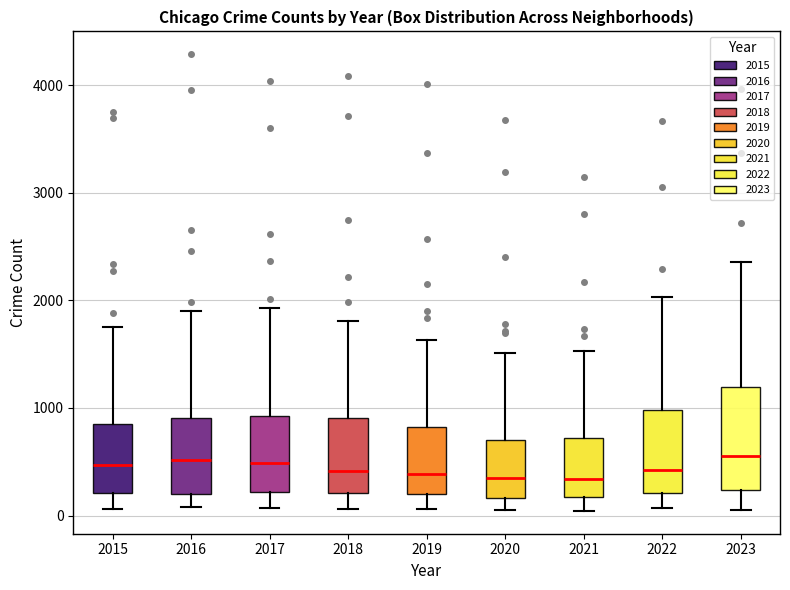

Where is the upper edge of the box at x = 2023 on the y-axis? The values are not printed on the chart, so give them approximately, as read against the axis.

1200